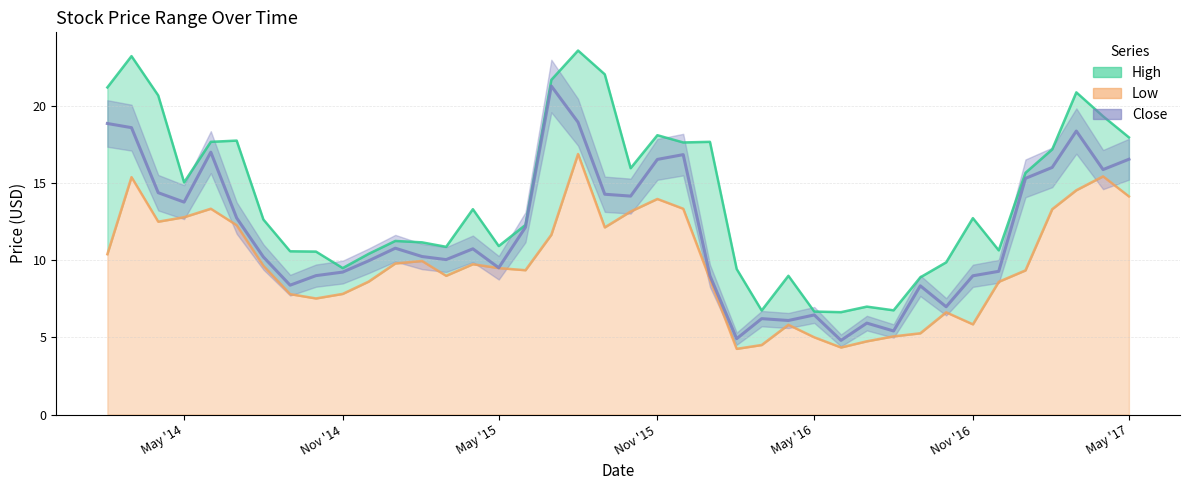

Reading left to right, what are all the values shown in this chart?

High: 21.2	23.2	20.7	15.1	17.7	17.8	12.6	10.6	10.6	9.5	10.4	11.3	11.2	10.9	13.3	10.9	12.3	21.7	23.6	22.1	16.0	18.1	17.6	17.7	9.4	6.8	9.0	6.7	6.6	7.0	6.8	8.9	9.9	12.7	10.6	15.7	17.2	20.9	19.4	18.0
Low: 10.4	15.4	12.5	12.8	13.4	12.3	9.6	7.8	7.5	7.8	8.6	9.8	10.0	9.0	9.8	9.5	9.4	11.7	16.9	12.1	13.2	14.0	13.4	8.8	4.3	4.5	5.8	5.0	4.3	4.8	5.1	5.3	6.6	5.8	8.6	9.4	13.3	14.6	15.4	14.1
Close: 18.9	18.6	14.4	13.8	17.0	12.8	10.2	8.4	9.0	9.2	10.0	10.8	10.2	10.1	10.8	9.5	12.1	21.3	19.0	14.3	14.2	16.5	16.9	9.0	4.9	6.2	6.1	6.5	4.8	5.9	5.4	8.4	7.0	9.0	9.3	15.3	16.0	18.4	15.9	16.6